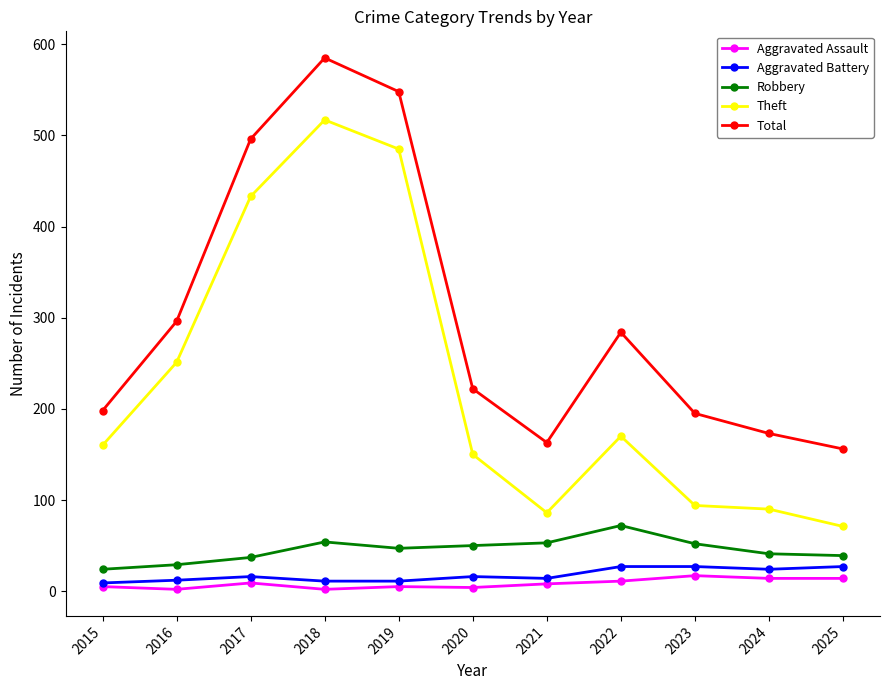

Which series has the largest total across all categories?

Total